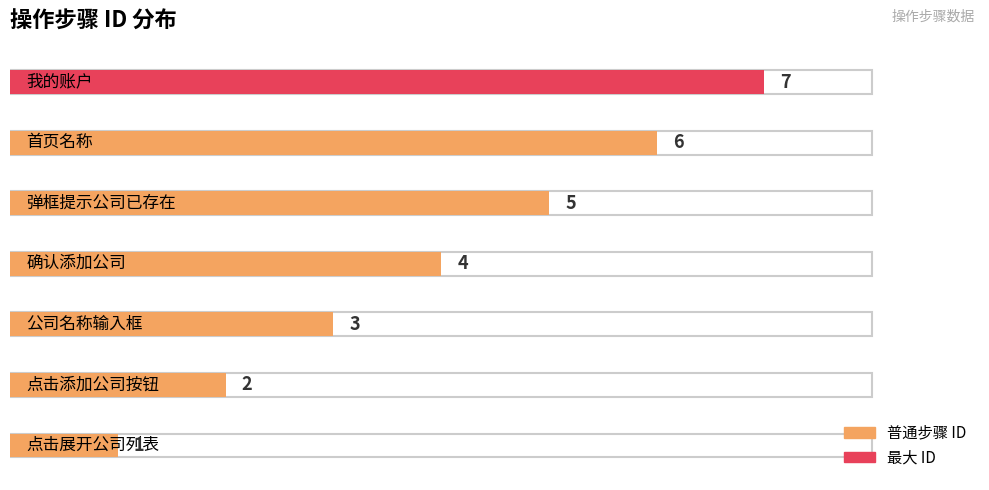

Rank the categories by value from lowest to highest.

点击展开公司列表, 点击添加公司按钮, 公司名称输入框, 确认添加公司, 弹框提示公司已存在, 首页名称, 我的账户